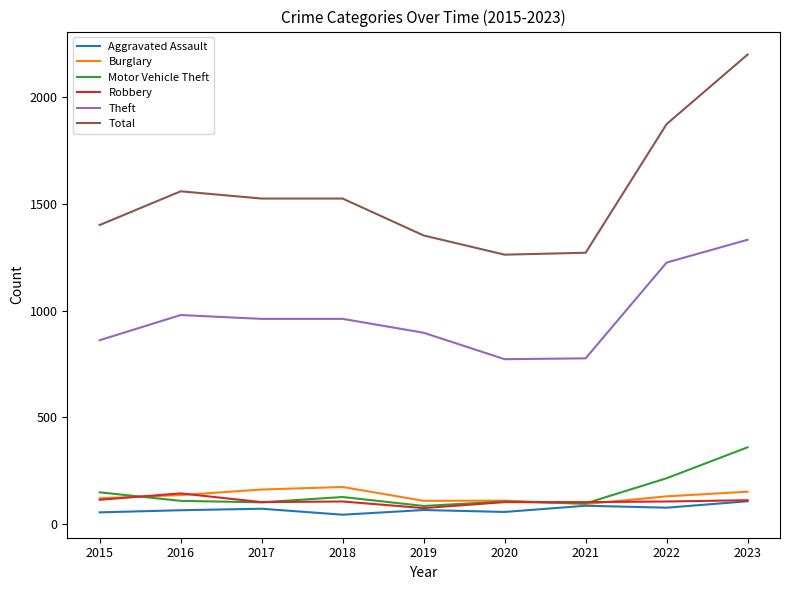

What is the difference between the highest and lowest values at 2016?

1495